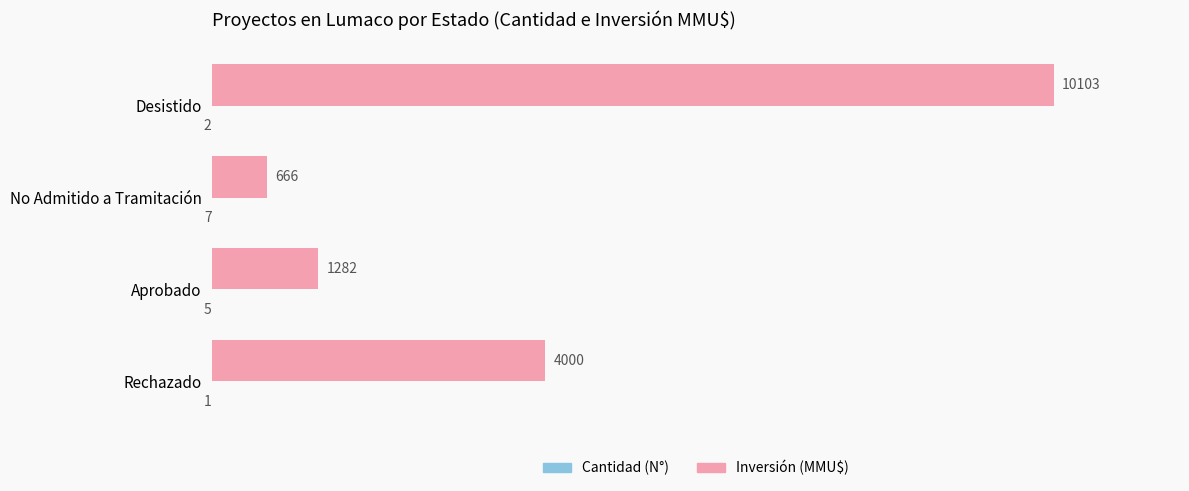

The value of Inversión (MMU$) at Aprobado is 1892. True or false?

False